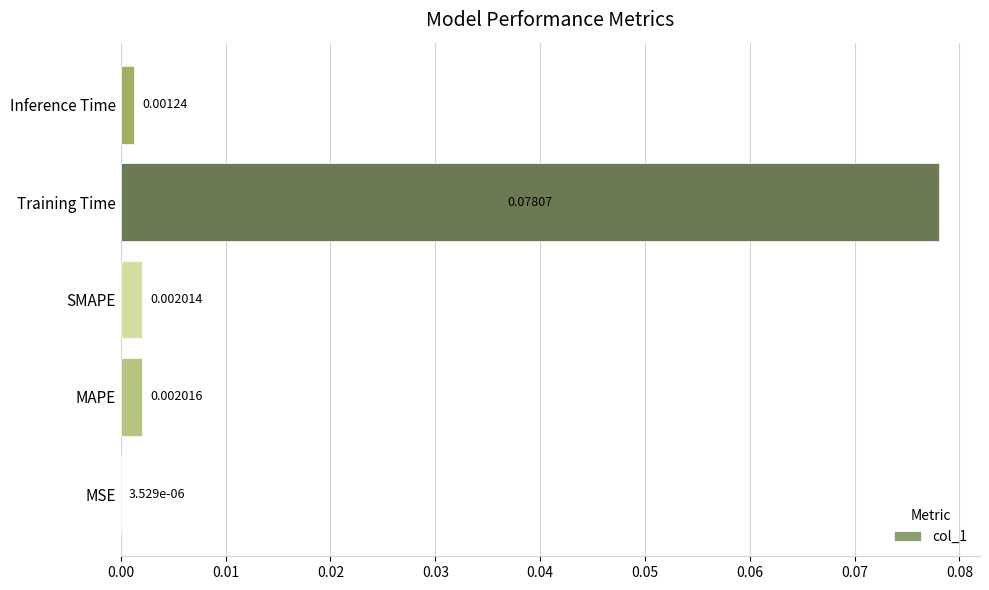

Between MAPE and Inference Time, which is larger?

MAPE